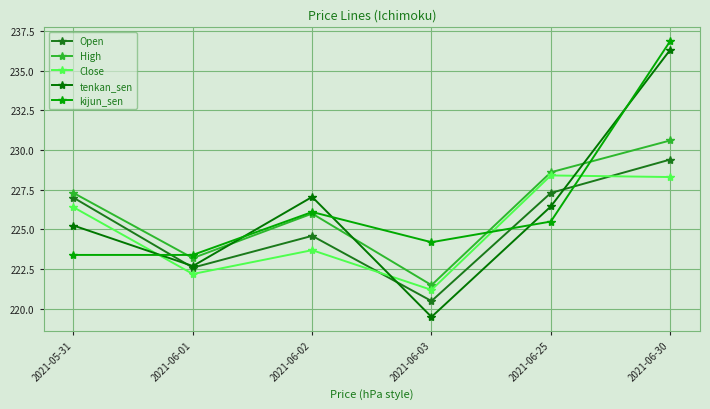

Reading left to right, extract all data points from this chart.

Open: 227.0	222.6	224.6	220.5	227.3	229.4
High: 227.3	223.2	226.0	221.5	228.6	230.6
Close: 226.4	222.2	223.7	221.2	228.4	228.3
tenkan_sen: 225.2	222.7	227.0	219.5	226.4	236.3
kijun_sen: 223.4	223.4	226.1	224.2	225.5	236.8